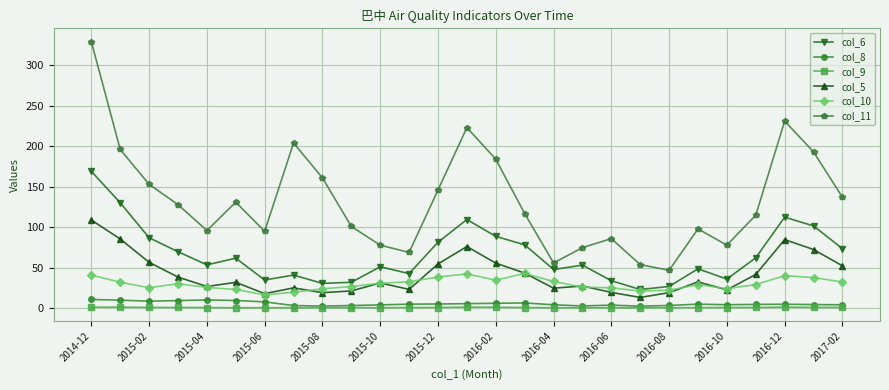

Which series has the largest range (max minus min)?

col_11